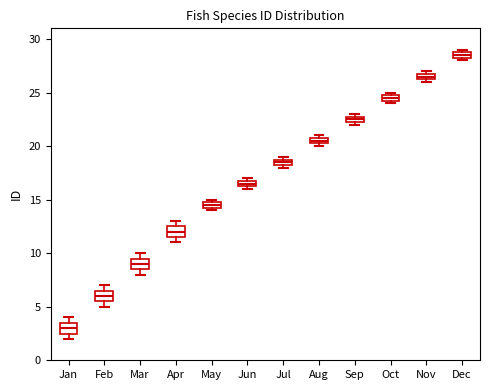

Which box has the highest median line?

Dec